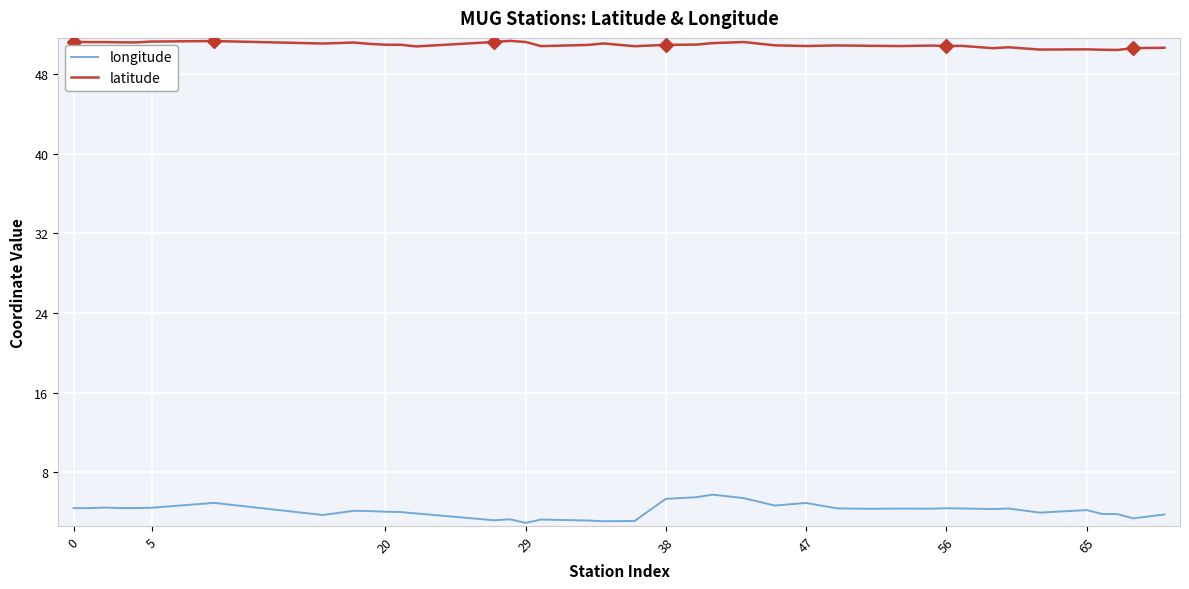

True or false: longitude and latitude intersect in this chart.

False